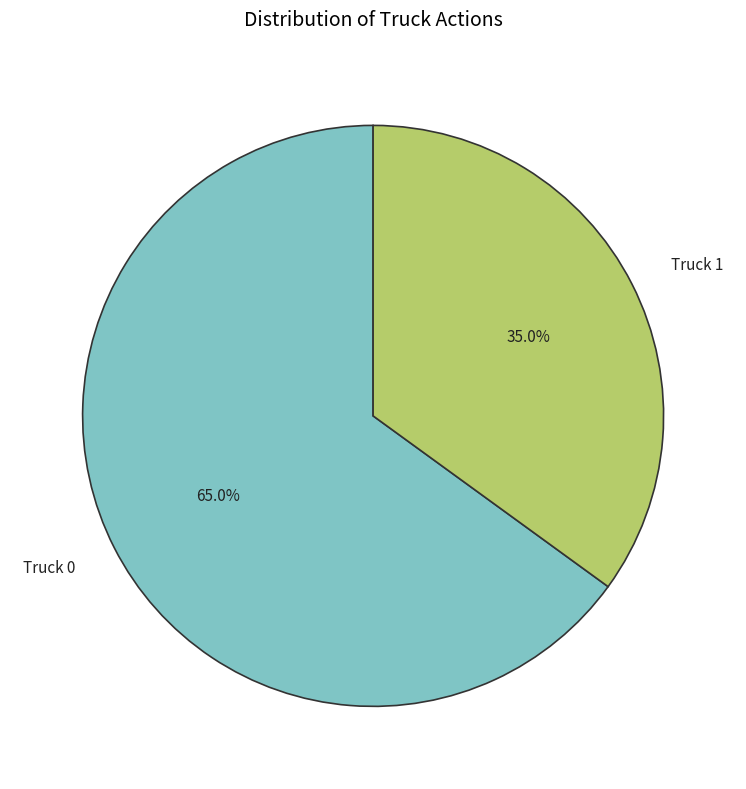

What percentage is the Truck 1 slice, to the nearest percent?

35%